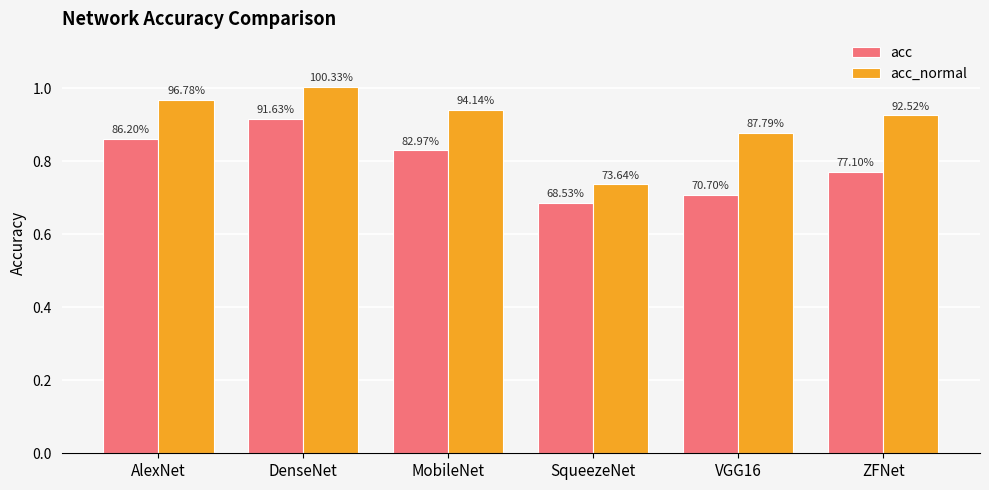

What are all the series names shown in the legend?

acc, acc_normal